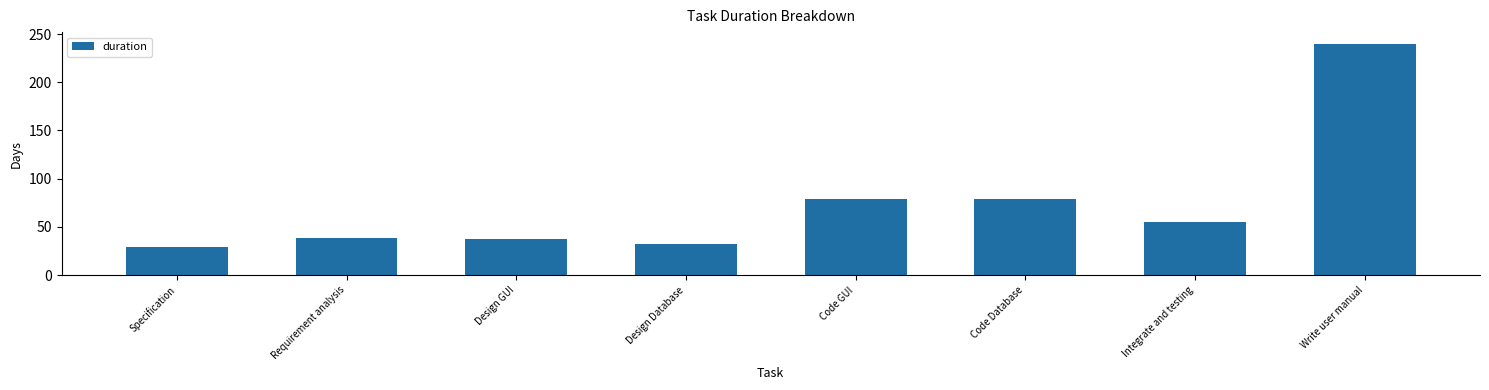

What is the label of the 2nd bar from the right?

Integrate and testing